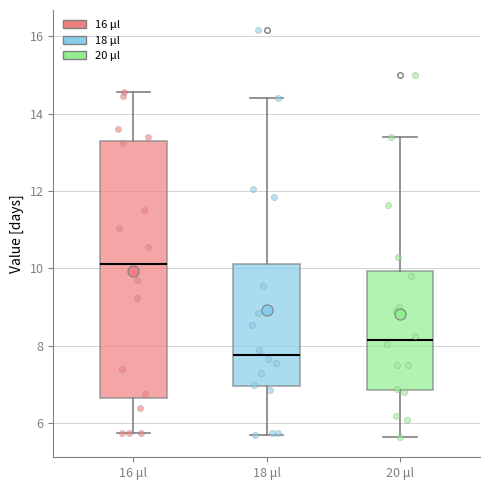

Which box is the tallest, from its lower edge to its upper edge?

16 μl